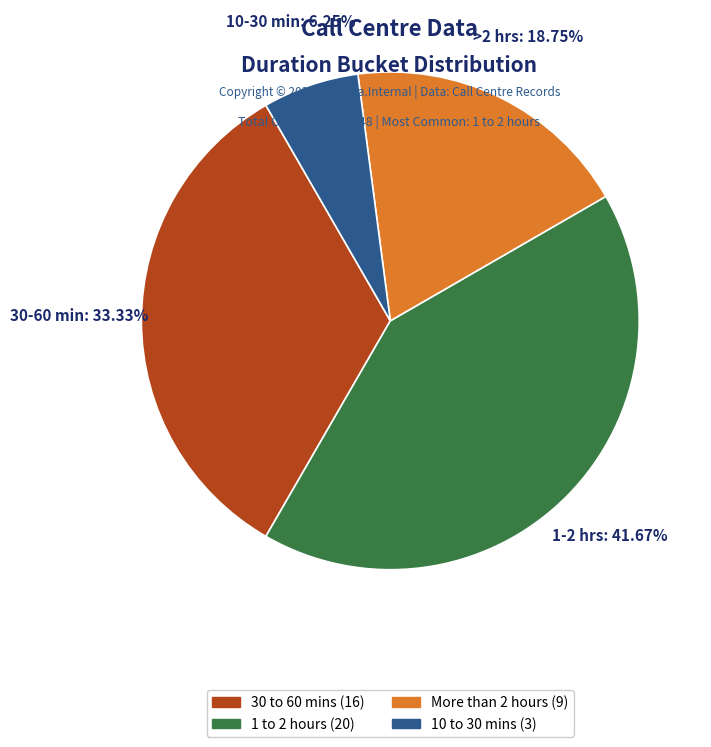

Is there a majority slice in this chart?

No